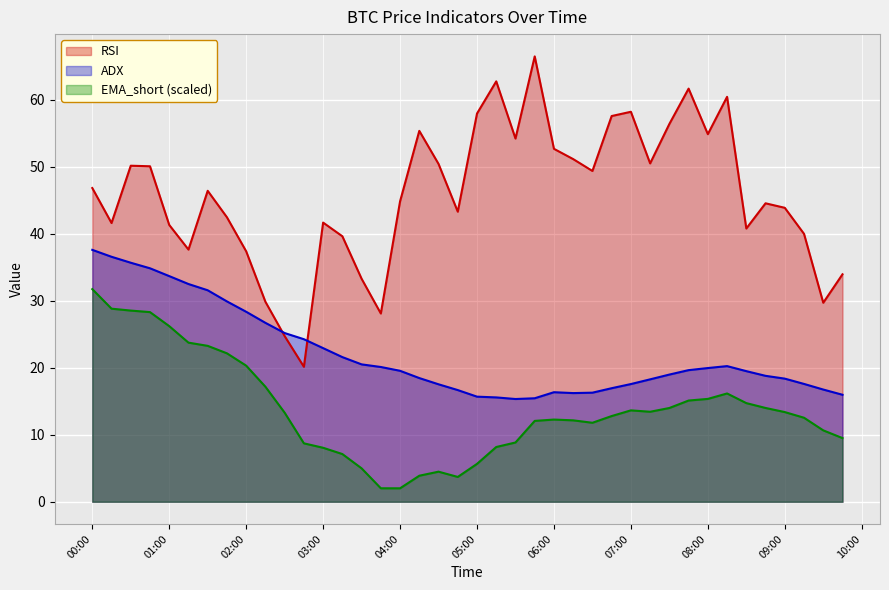

Rank the series by their maximum value, from lowest to highest.

EMA_short (scaled), ADX, RSI